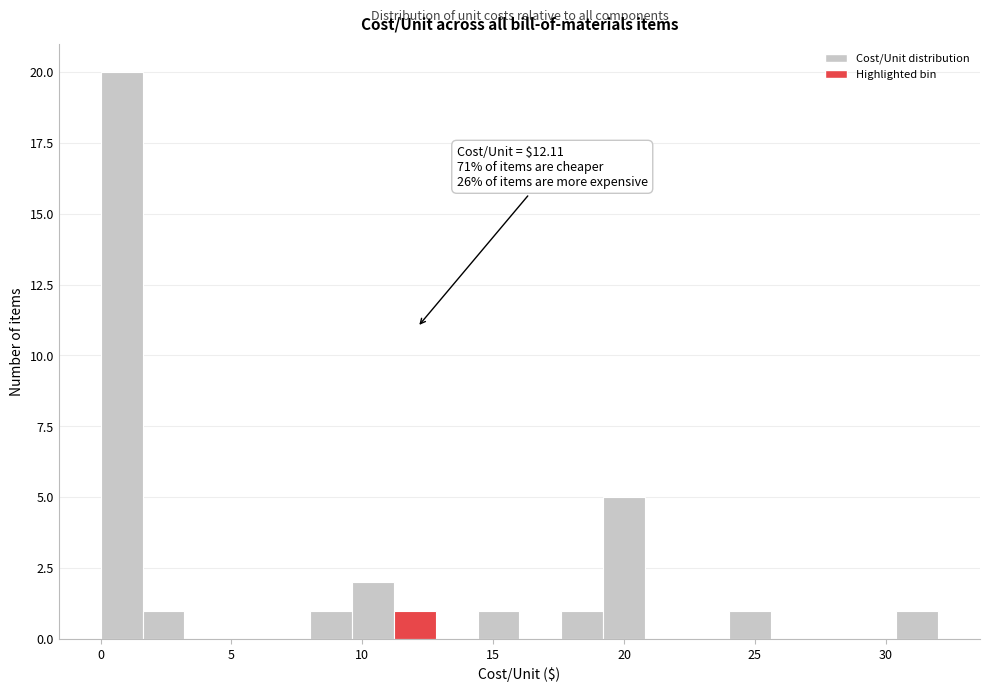

Read against the x-axis, roughly where is the centre of the tallest bar?

1.0